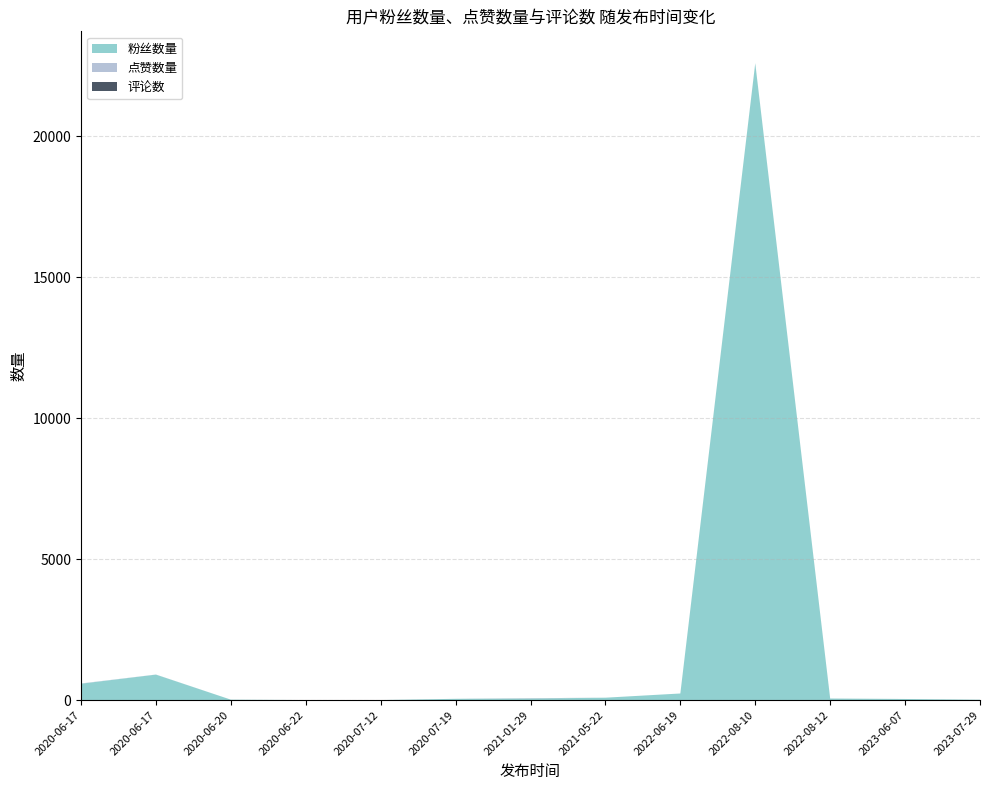

Reading left to right, extract all data points from this chart.

粉丝数量: 581	904	15	1	1	45	55	85	234	22595	55	39	13
点赞数量: 9	3	0	0	0	0	9	0	0	6	1	0	0
评论数: 0	0	0	0	0	0	2	0	0	0	0	0	0